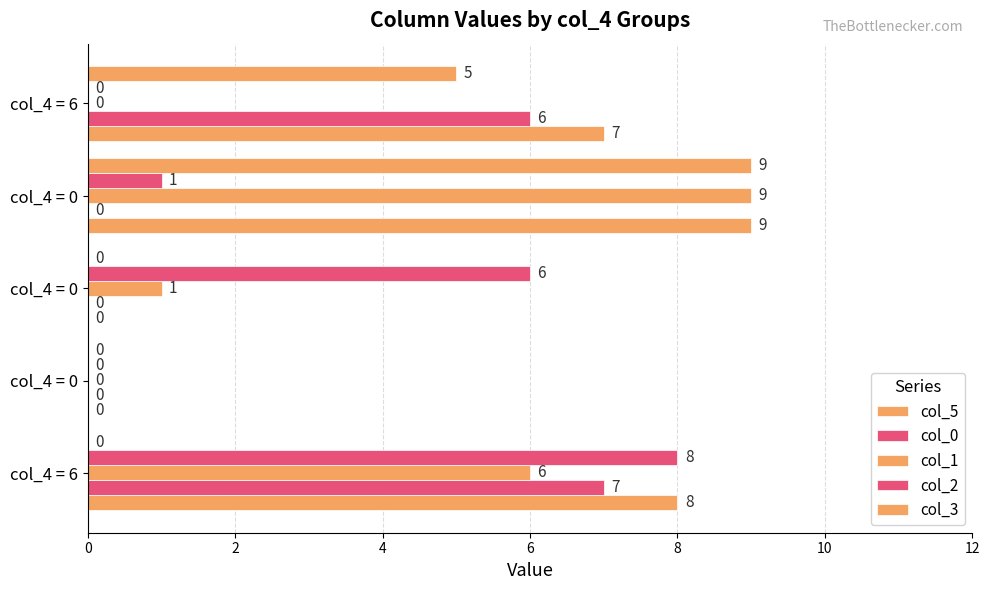

How many categories are shown in the chart?

5